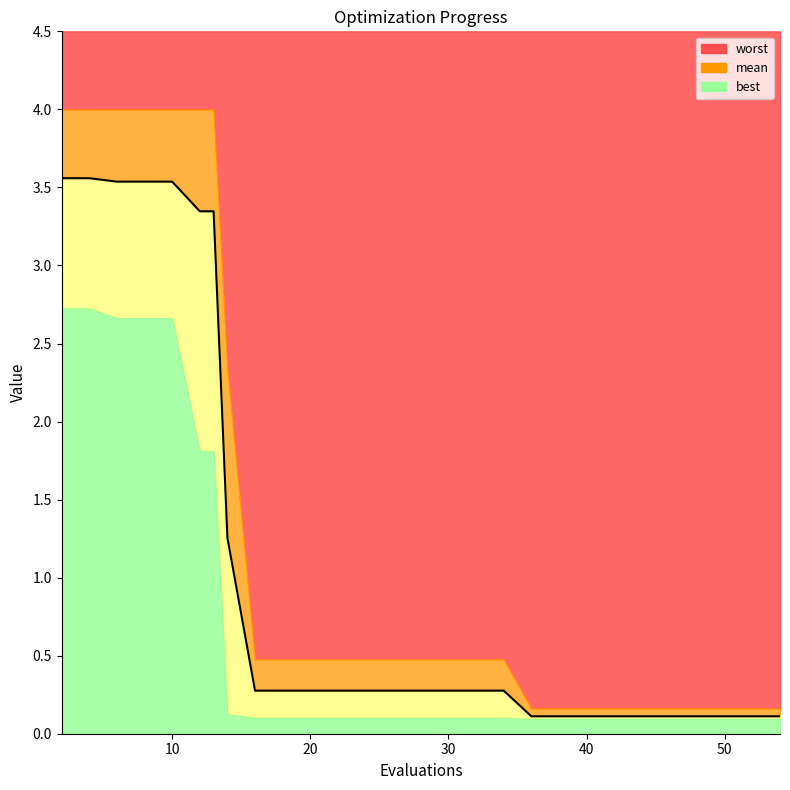

Rank the series by their maximum value, from lowest to highest.

best, mean, worst